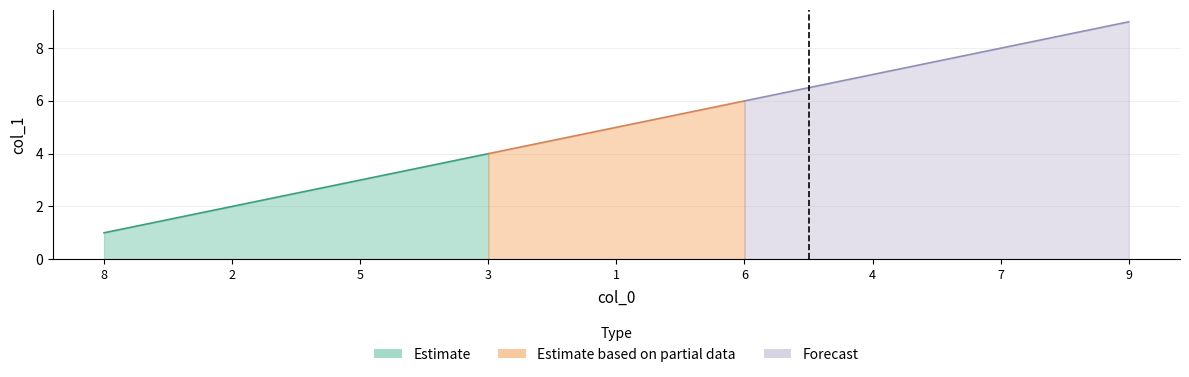

Read the value at 2.

2